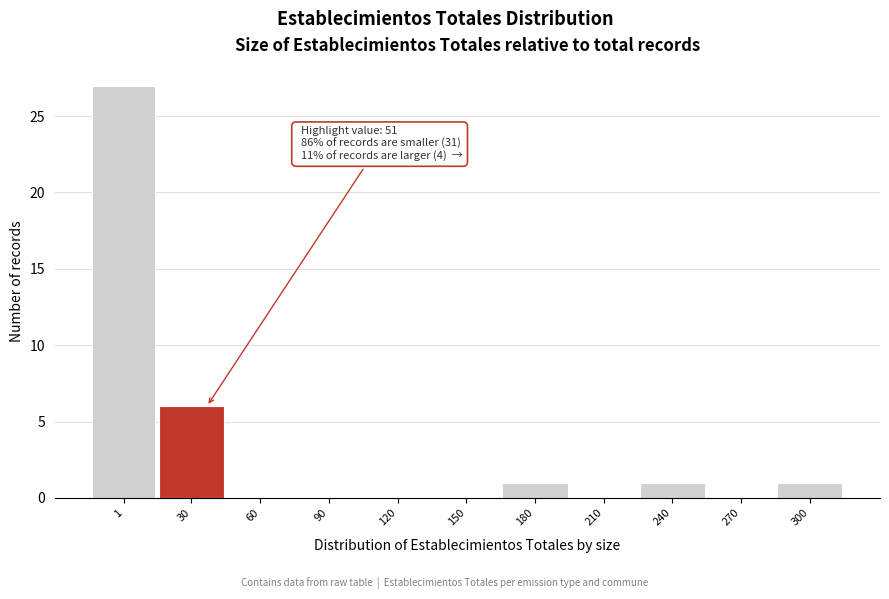

Reading left to right, what are all the values shown in this chart?

1=27	30=6	60=0	90=0	120=0	150=0	180=1	210=0	240=1	270=0	300=1